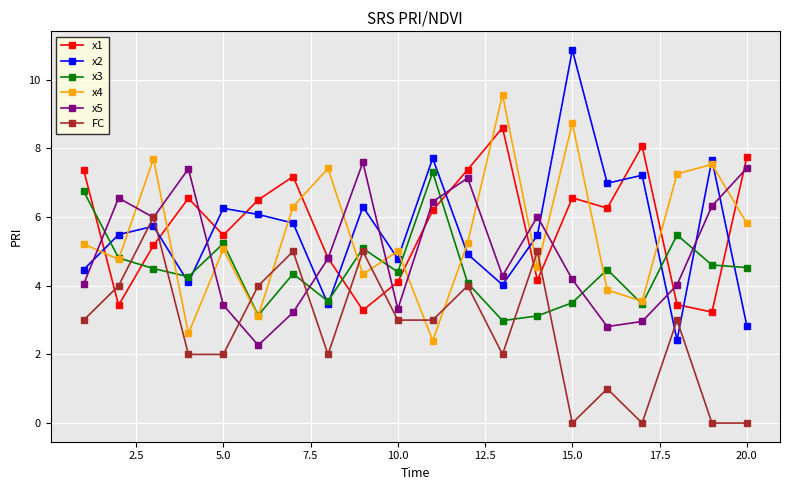

What is the lowest value of the x3 series?

3.0